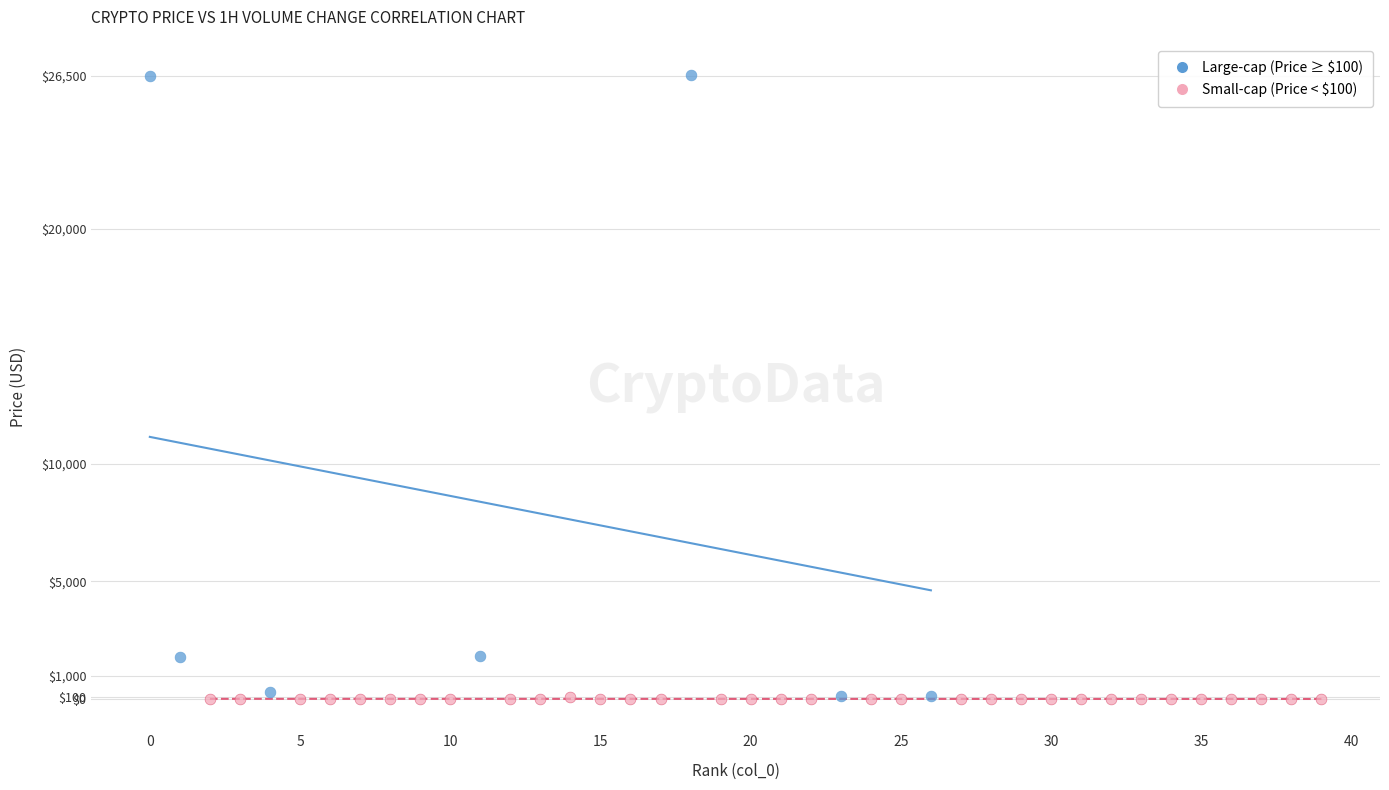

Which series reaches the maximum Y coordinate?

Large-cap (Price ≥ $100)